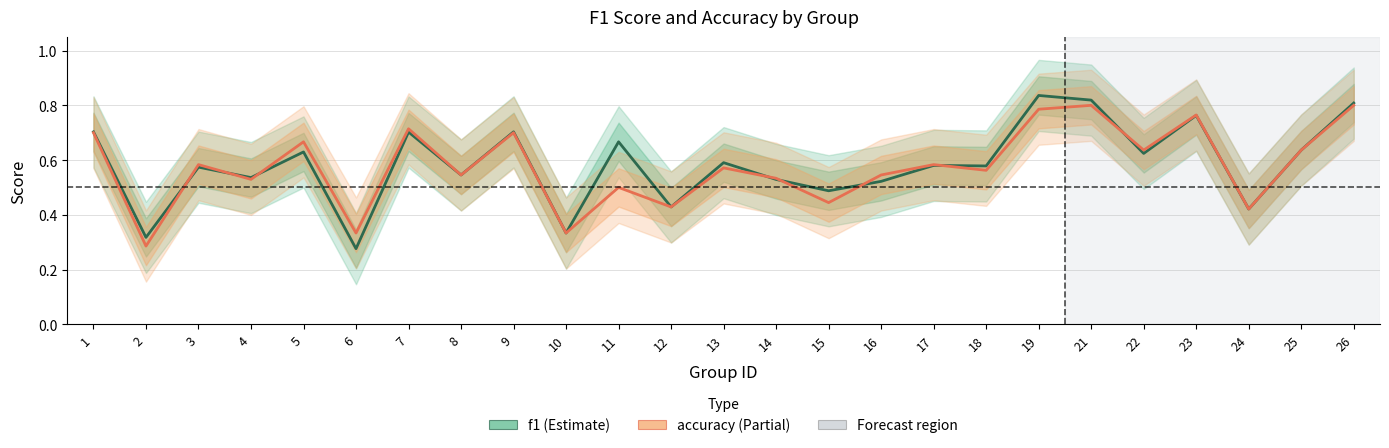

List the labels in order of f1 value, largest first.

19, 21, 26, 23, 1, 9, 7, 11, 25, 5, 22, 13, 17, 18, 3, 8, 4, 14, 16, 15, 12, 24, 10, 2, 6